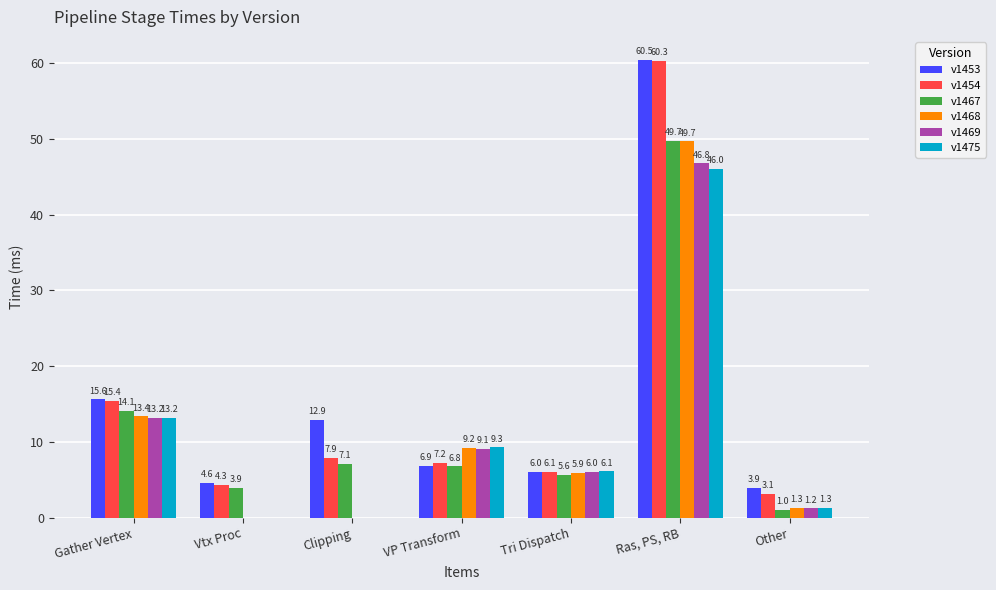

Reading left to right, list all the values displayed in this chart.

v1453: 15.6	4.6	12.9	6.9	6.0	60.5	3.9
v1454: 15.4	4.3	7.9	7.2	6.1	60.3	3.1
v1467: 14.1	3.9	7.1	6.8	5.6	49.7	1.0
v1468: 13.4	0.0	0.0	9.2	5.9	49.7	1.3
v1469: 13.2	0.0	0.0	9.1	6.0	46.8	1.2
v1475: 13.2	0.0	0.0	9.3	6.1	46.0	1.3